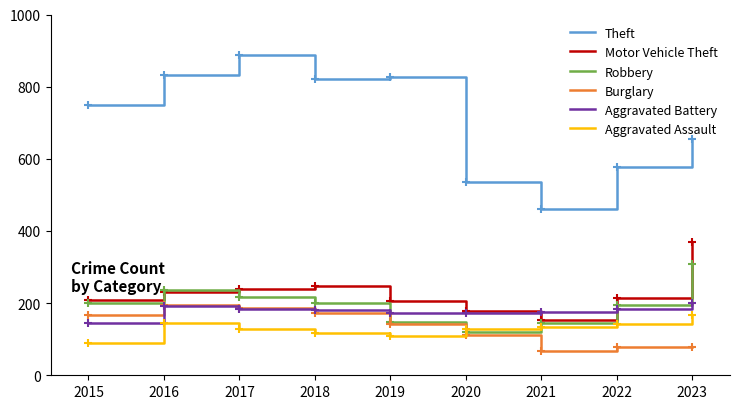

What is the total value across all series at 2016?

1831